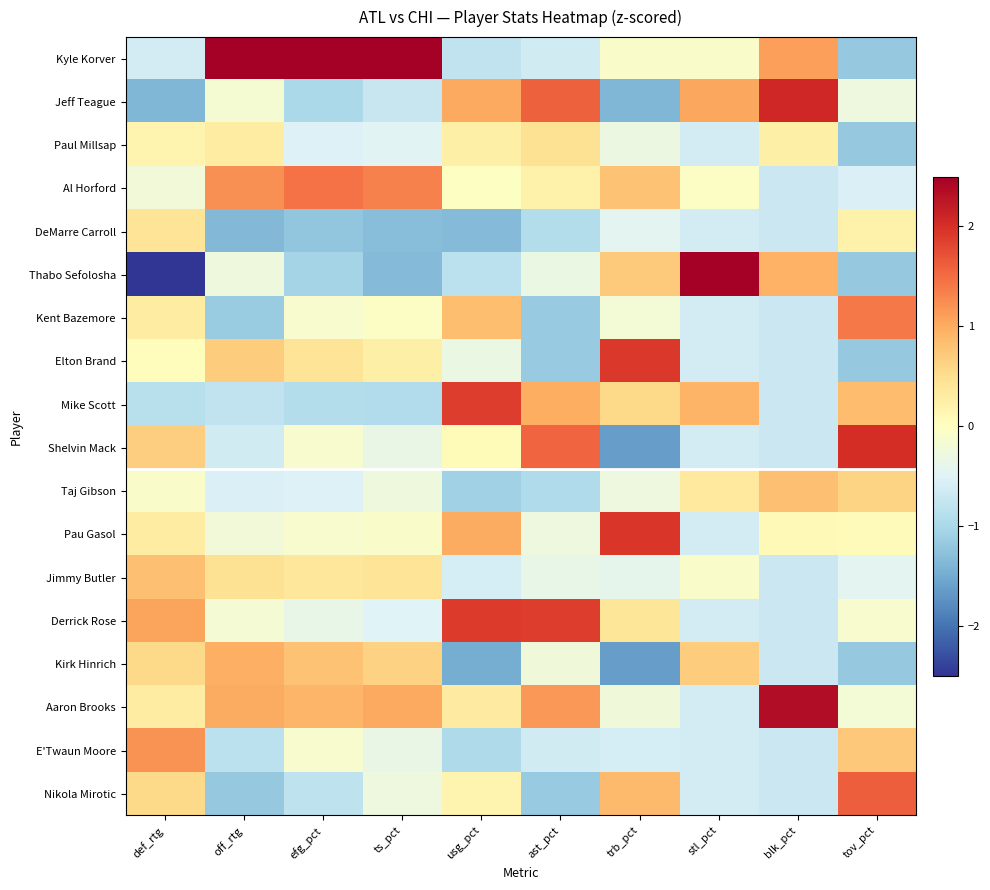

What is the spread (max minus min) of values at stl_pct?

4.0